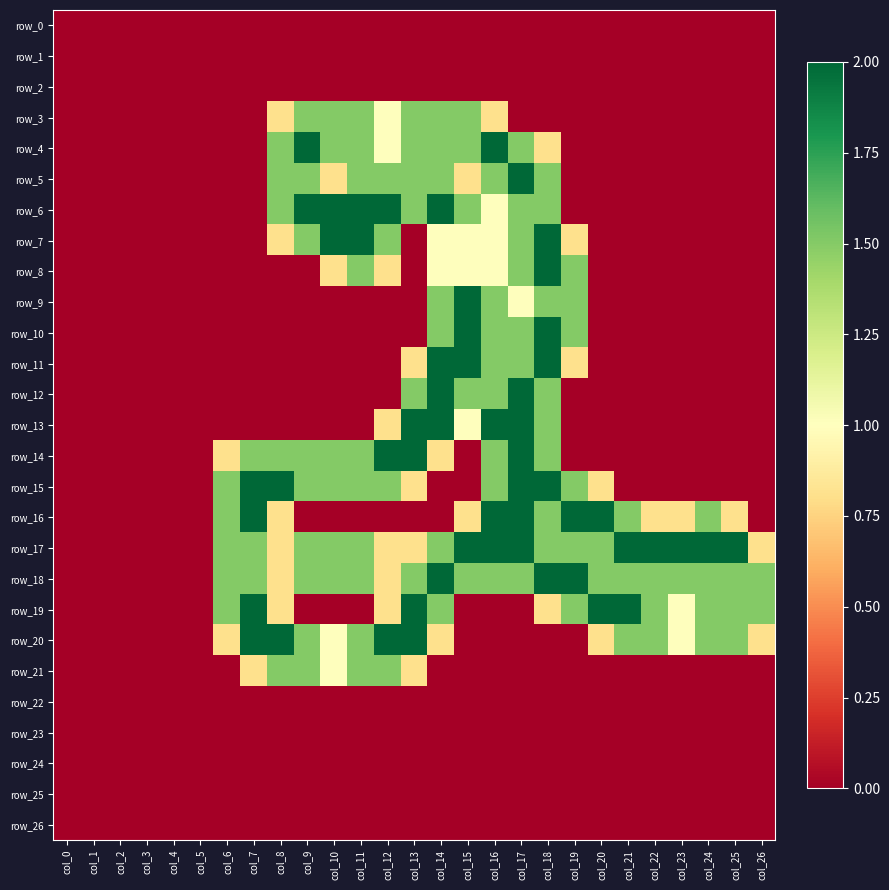

How many data points in row_9 are above 0?

6